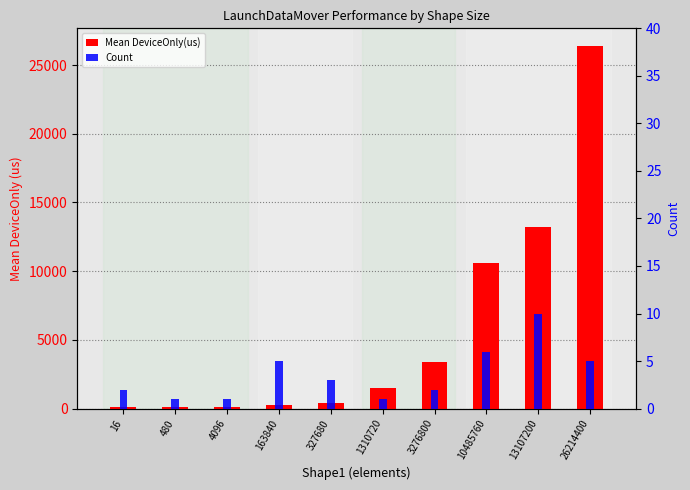

Where is Mean DeviceOnly(us) nearest to the value 13229?

13107200